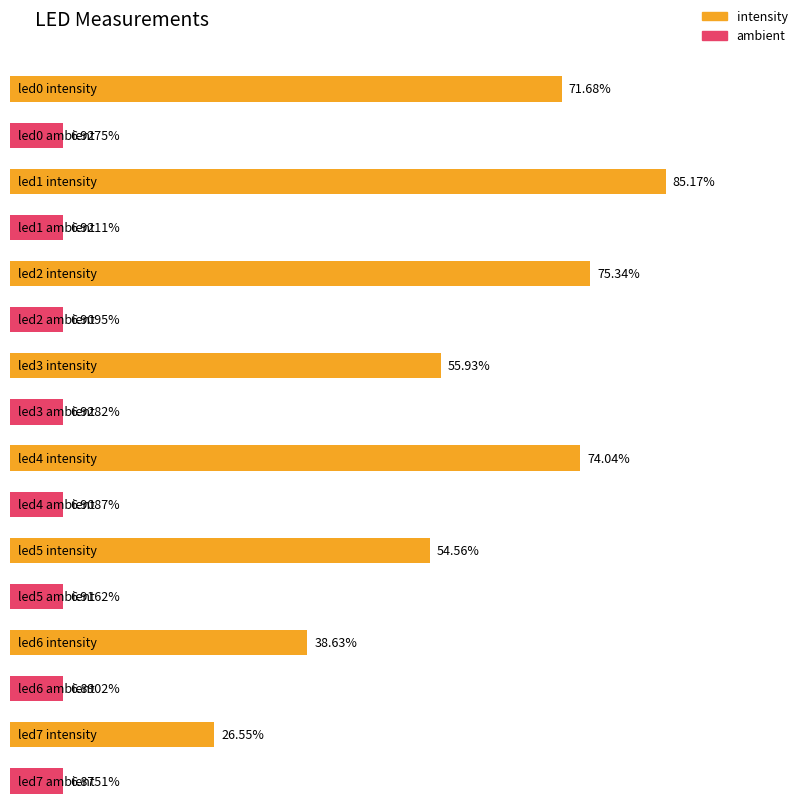

True or false: ambient has a value of 0.1 at led3.

False